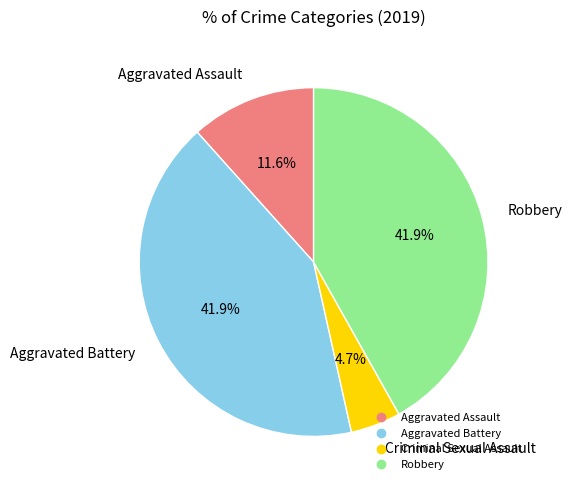

Is Robbery the majority of the pie?

No